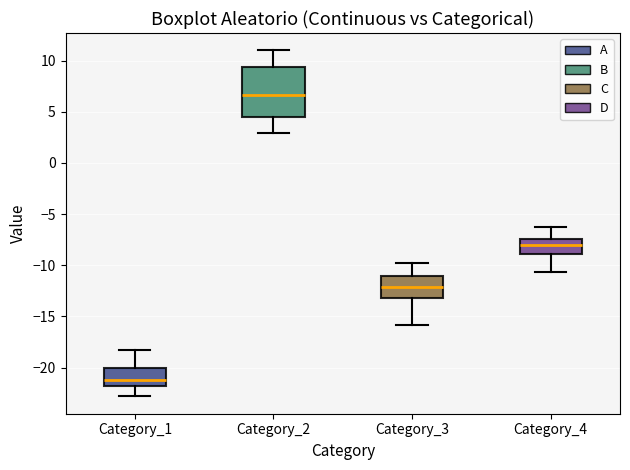

Where does the upper whisker of the box for Category_2 end on the y-axis? The values are not printed on the chart, so give them approximately, as read against the axis.

11.0